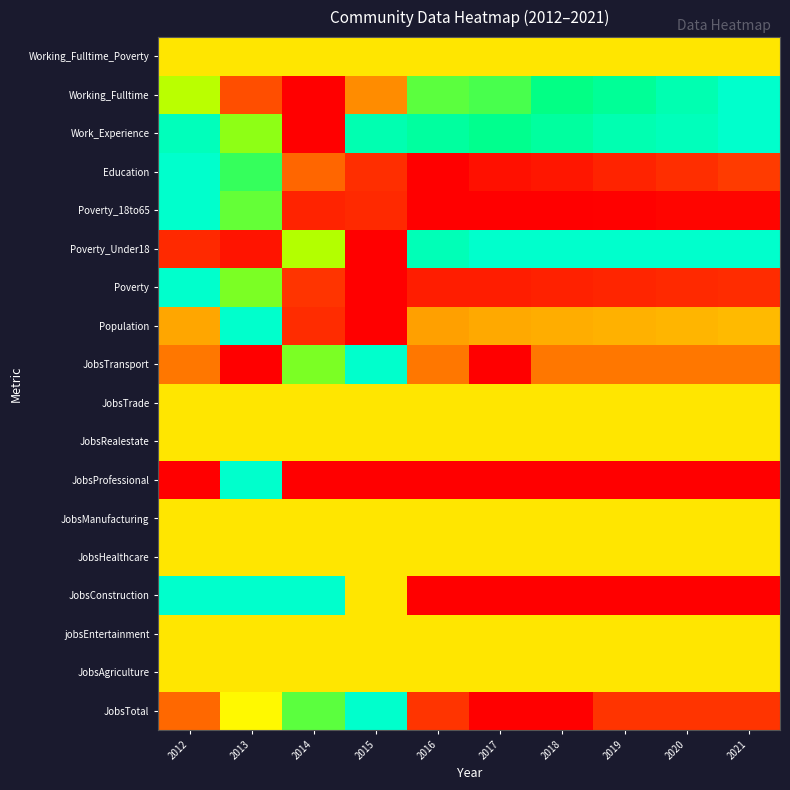

Reading right to left, list all the values displayed in this chart.

JobsTotal: 2021=0.1	2020=0.1	2019=0.1	2018=0.0	2017=0.0	2016=0.1	2015=1.0	2014=0.8	2013=0.6	2012=0.2
JobsAgriculture: 2021=0.5	2020=0.5	2019=0.5	2018=0.5	2017=0.5	2016=0.5	2015=0.5	2014=0.5	2013=0.5	2012=0.5
jobsEntertainment: 2021=0.5	2020=0.5	2019=0.5	2018=0.5	2017=0.5	2016=0.5	2015=0.5	2014=0.5	2013=0.5	2012=0.5
JobsConstruction: 2021=0.0	2020=0.0	2019=0.0	2018=0.0	2017=0.0	2016=0.0	2015=0.5	2014=1.0	2013=1.0	2012=1.0
JobsHealthcare: 2021=0.5	2020=0.5	2019=0.5	2018=0.5	2017=0.5	2016=0.5	2015=0.5	2014=0.5	2013=0.5	2012=0.5
JobsManufacturing: 2021=0.5	2020=0.5	2019=0.5	2018=0.5	2017=0.5	2016=0.5	2015=0.5	2014=0.5	2013=0.5	2012=0.5
JobsProfessional: 2021=0.0	2020=0.0	2019=0.0	2018=0.0	2017=0.0	2016=0.0	2015=0.0	2014=0.0	2013=1.0	2012=0.0
JobsRealestate: 2021=0.5	2020=0.5	2019=0.5	2018=0.5	2017=0.5	2016=0.5	2015=0.5	2014=0.5	2013=0.5	2012=0.5
JobsTrade: 2021=0.5	2020=0.5	2019=0.5	2018=0.5	2017=0.5	2016=0.5	2015=0.5	2014=0.5	2013=0.5	2012=0.5
JobsTransport: 2021=0.2	2020=0.2	2019=0.2	2018=0.2	2017=0.0	2016=0.2	2015=1.0	2014=0.8	2013=0.0	2012=0.2
Population: 2021=0.4	2020=0.4	2019=0.4	2018=0.4	2017=0.4	2016=0.3	2015=0.0	2014=0.1	2013=1.0	2012=0.3
Poverty: 2021=0.1	2020=0.1	2019=0.1	2018=0.1	2017=0.1	2016=0.1	2015=0.0	2014=0.1	2013=0.8	2012=1.0
Poverty_Under18: 2021=1.0	2020=1.0	2019=1.0	2018=1.0	2017=1.0	2016=1.0	2015=0.0	2014=0.7	2013=0.0	2012=0.1
Poverty_18to65: 2021=0.0	2020=0.0	2019=0.0	2018=0.0	2017=0.0	2016=0.0	2015=0.1	2014=0.1	2013=0.8	2012=1.0
Education: 2021=0.1	2020=0.1	2019=0.1	2018=0.1	2017=0.0	2016=0.0	2015=0.1	2014=0.2	2013=0.8	2012=1.0
Work_Experience: 2021=1.0	2020=1.0	2019=0.9	2018=0.9	2017=0.9	2016=0.9	2015=0.9	2014=0.0	2013=0.7	2012=1.0
Working_Fulltime: 2021=1.0	2020=0.9	2019=0.9	2018=0.9	2017=0.8	2016=0.8	2015=0.3	2014=0.0	2013=0.2	2012=0.7
Working_Fulltime_Poverty: 2021=0.5	2020=0.5	2019=0.5	2018=0.5	2017=0.5	2016=0.5	2015=0.5	2014=0.5	2013=0.5	2012=0.5